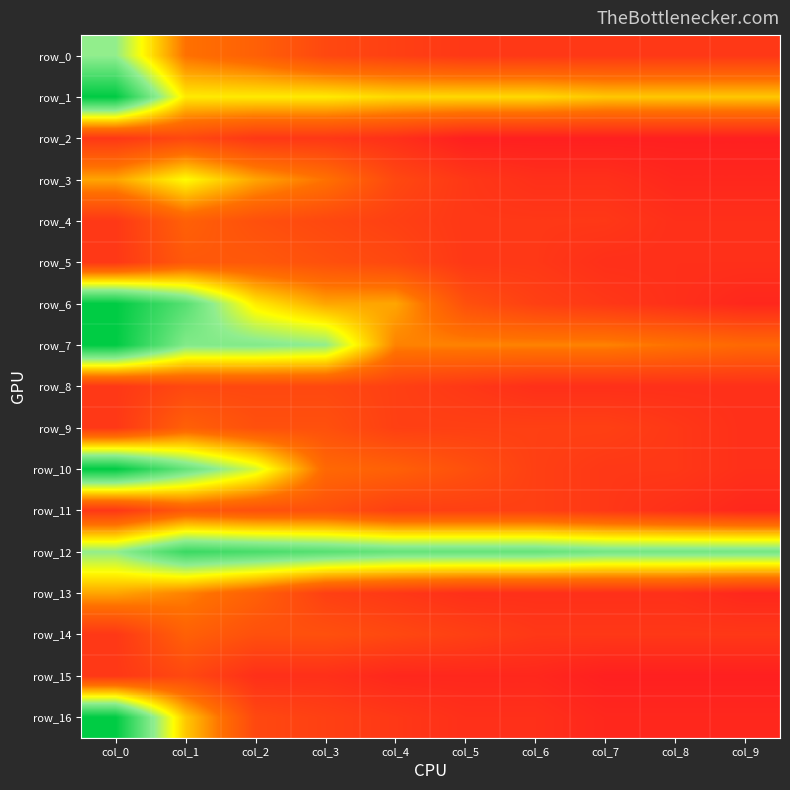

Which label corresponds to the smallest value in the chart?

col_5